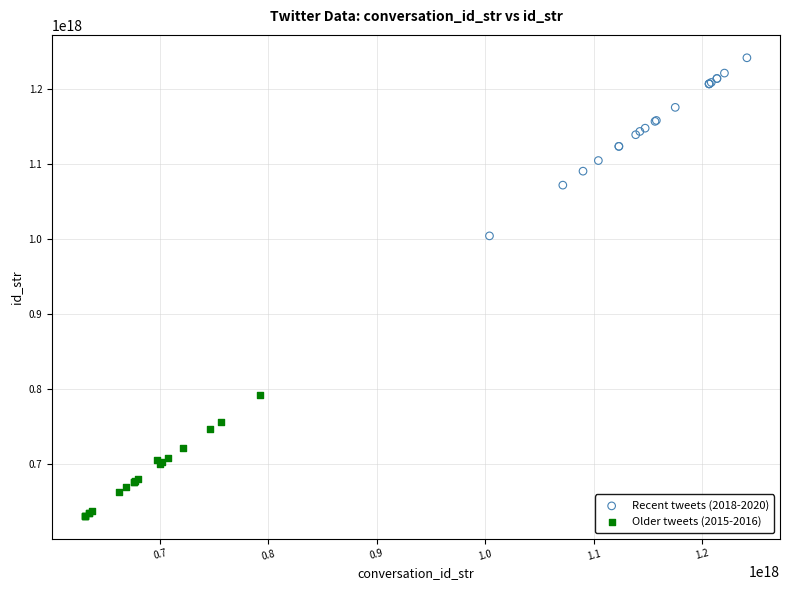

Which series contains the lowest Y value?

Older tweets (2015-2016)